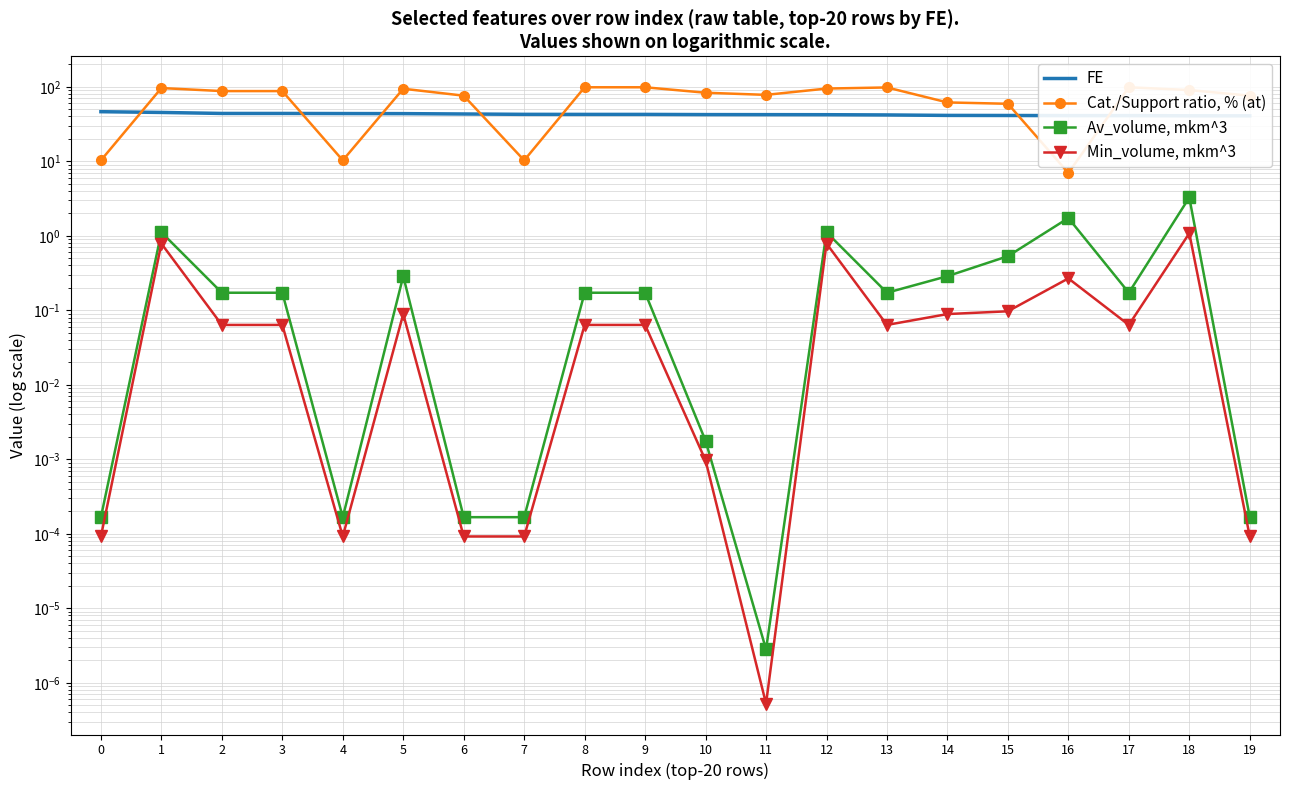

What is the value of the FE point at the 11th from the left?

42.4